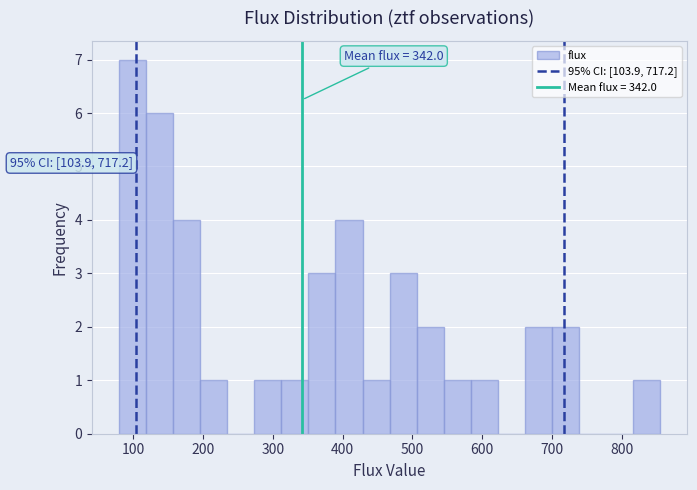

Around what value on the x-axis is the tallest bar? Give the approximate position of its centre, as read against the axis.

100